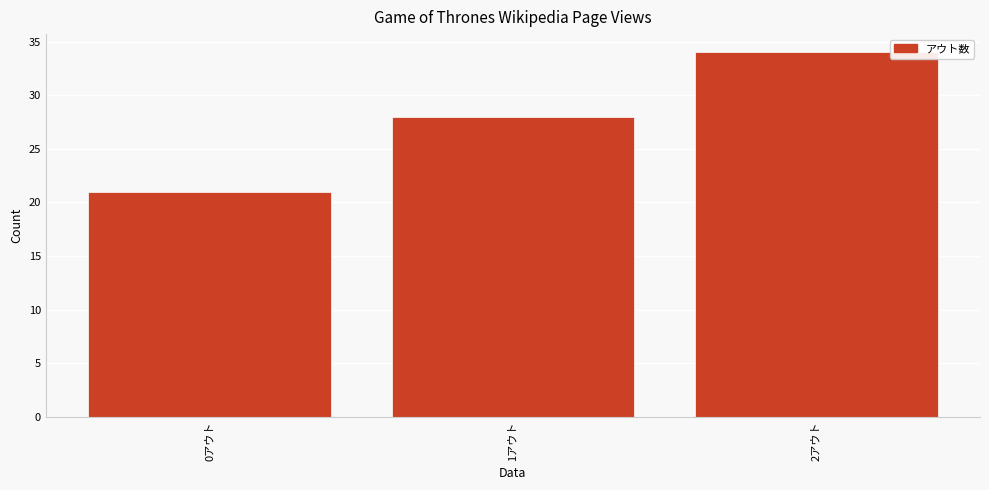

Reading left to right, what are all the values shown in this chart?

0アウト=21	1アウト=28	2アウト=34